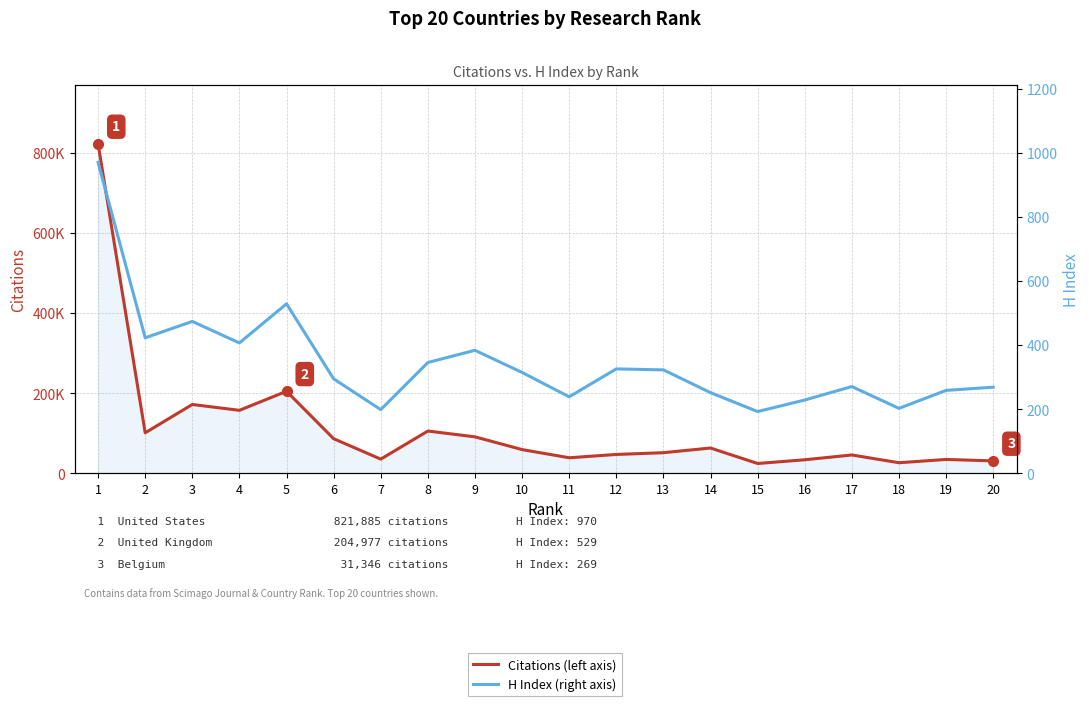

In Citations (left axis), how many points are higher than both neighbors (excluding endpoints)?

6